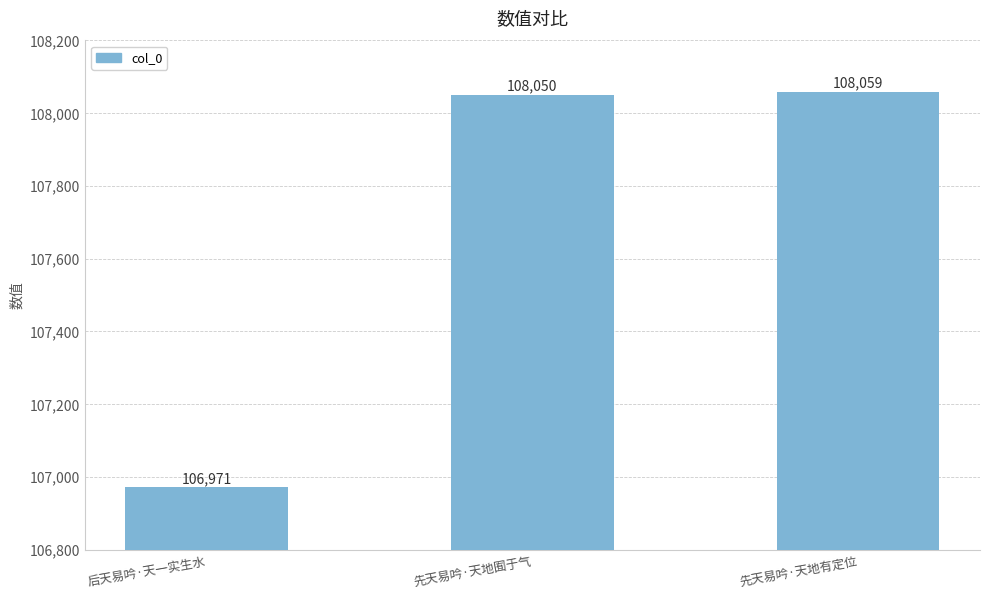

The value at 先天易吟·天地有定位 is 53721. True or false?

False